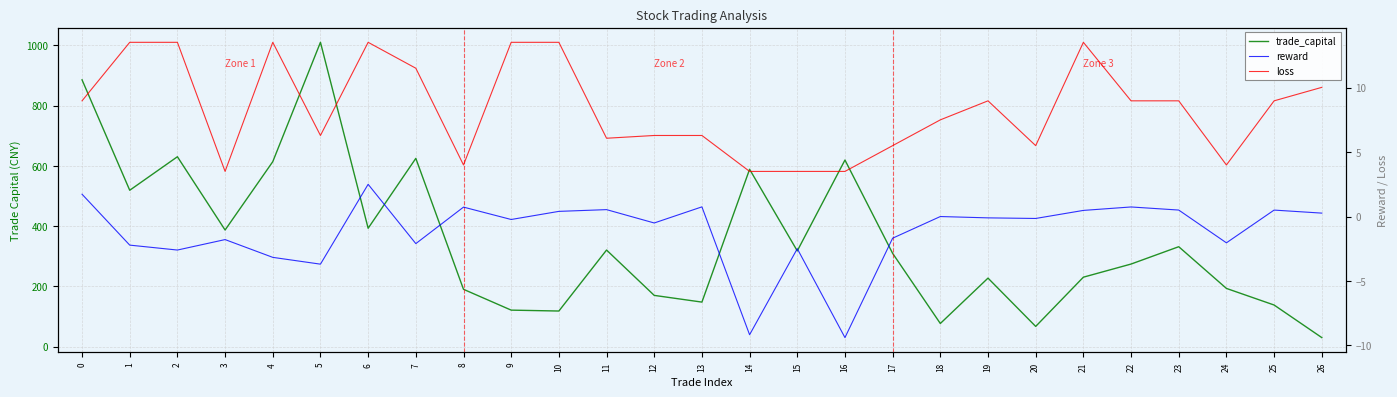

Rank the categories by loss value from lowest to highest.

3, 14, 15, 16, 8, 24, 17, 20, 11, 5, 12, 13, 18, 0, 19, 22, 23, 25, 26, 7, 1, 2, 4, 6, 9, 10, 21